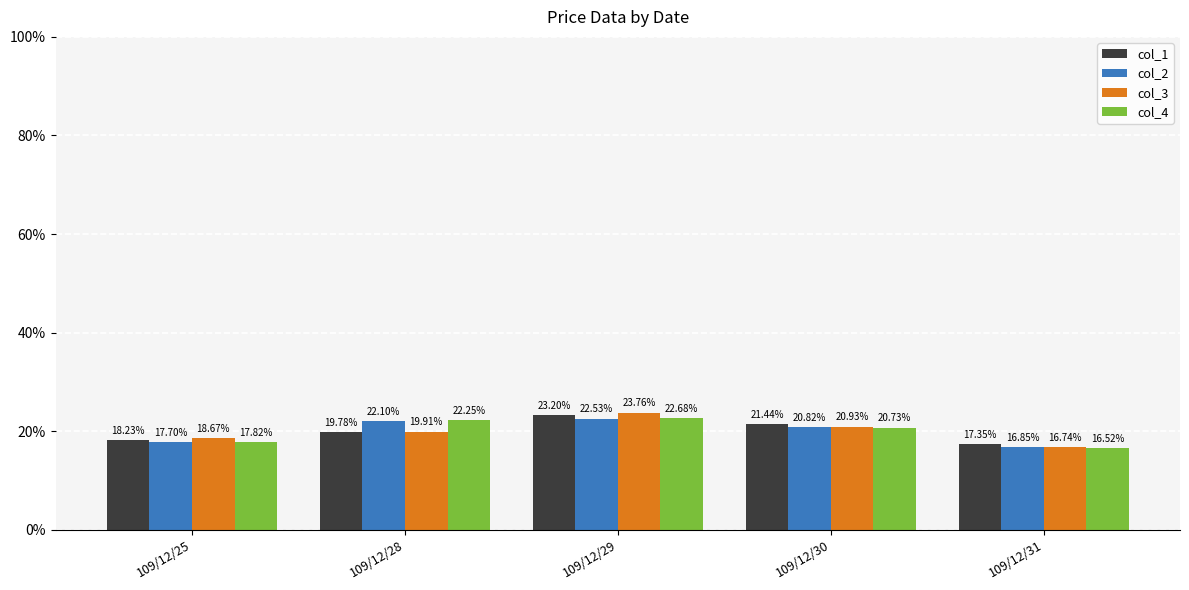

At which category is the sum across all series the highest?

109/12/29